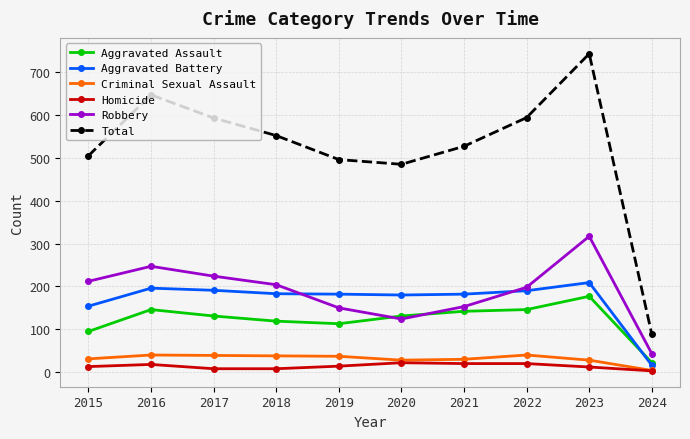

The Aggravated Battery series shows 190 at 2022. True or false?

True